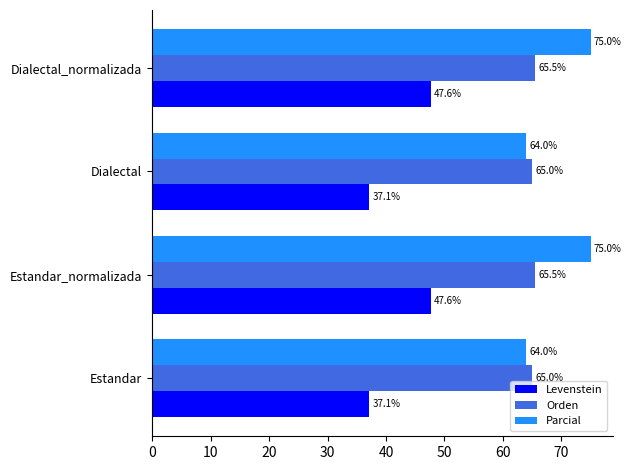

Which series changed the most between Dialectal and Dialectal_normalizada?

Parcial